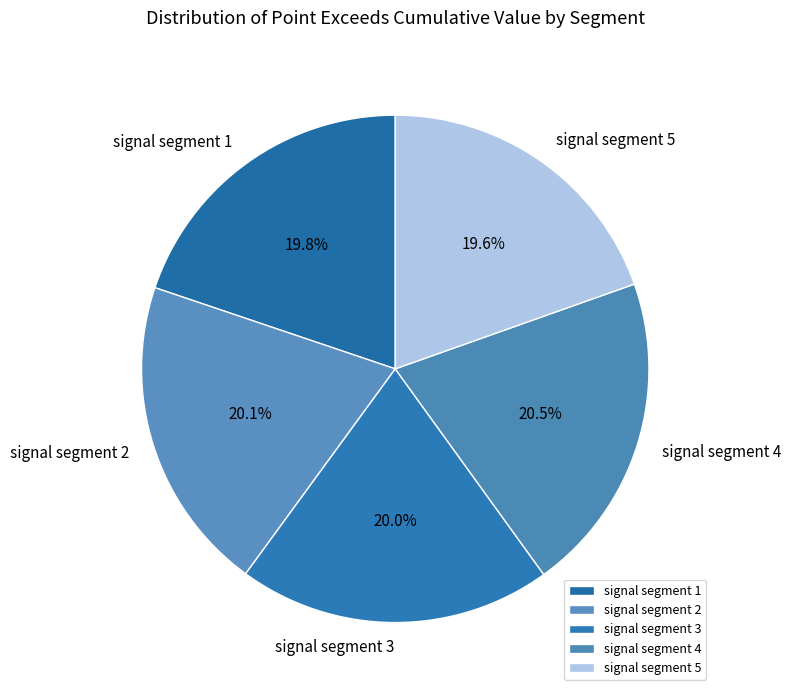

Does any single category account for the majority?

No